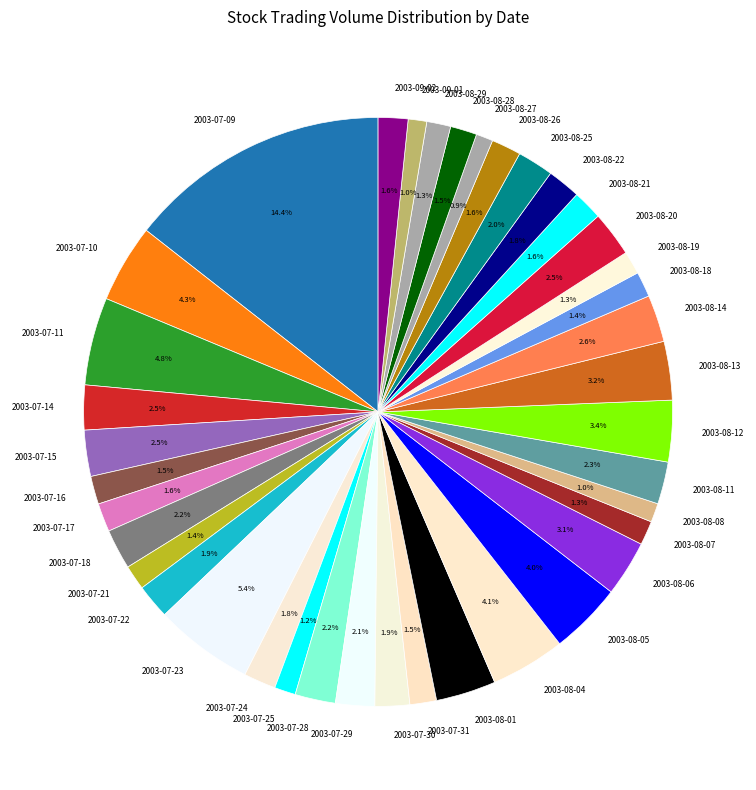

Is there a majority slice in this chart?

No